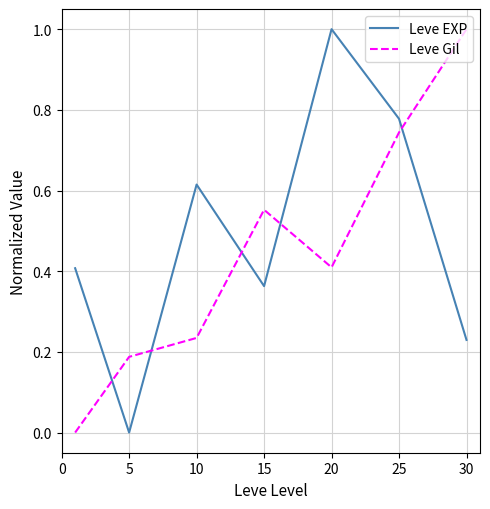

What is the difference between the maximum and minimum values in the Leve Gil series?

1.0